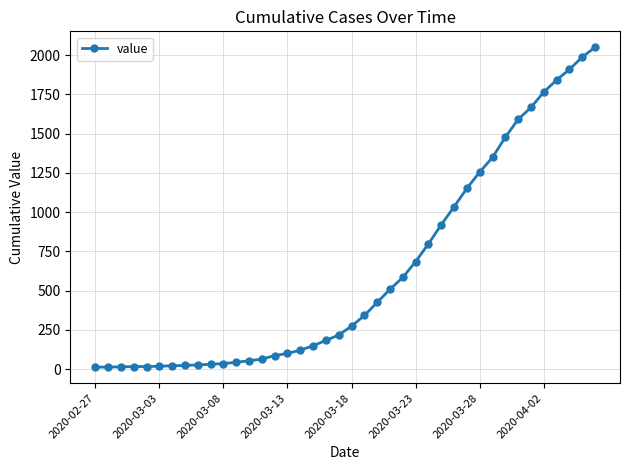

What is the maximum value shown in the chart?

2049